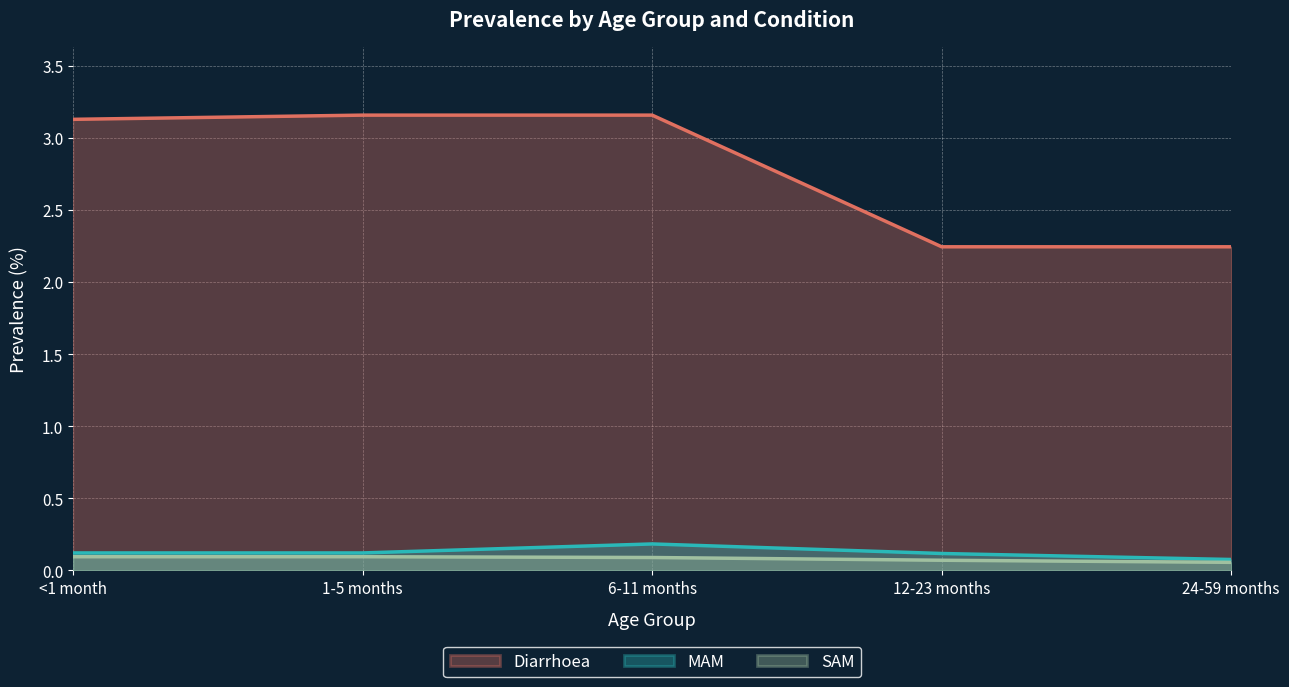

What is the sum of all MAM values?

0.6